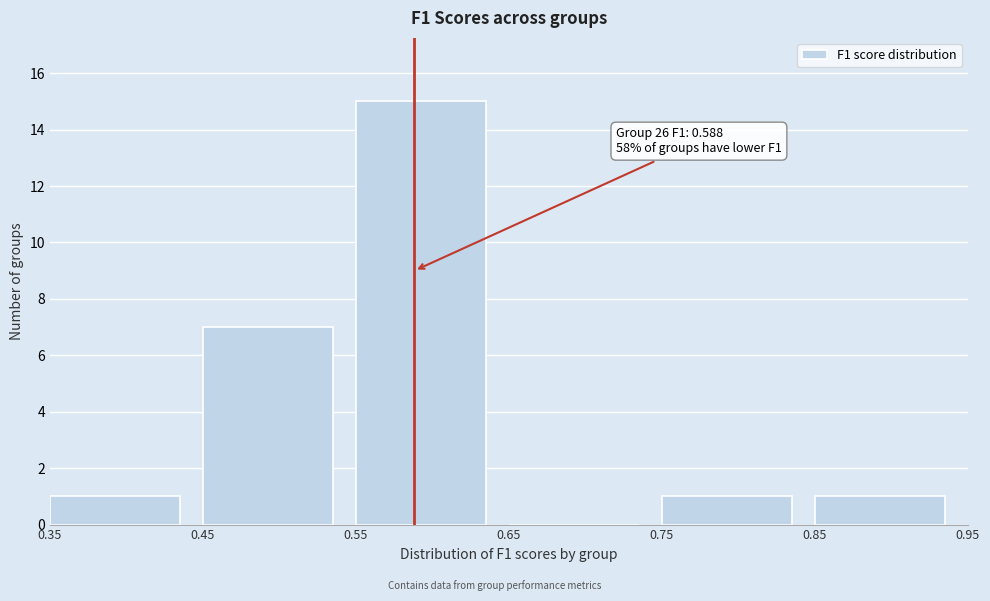

Which range on the x-axis has the tallest bar?

0.55 to 0.65